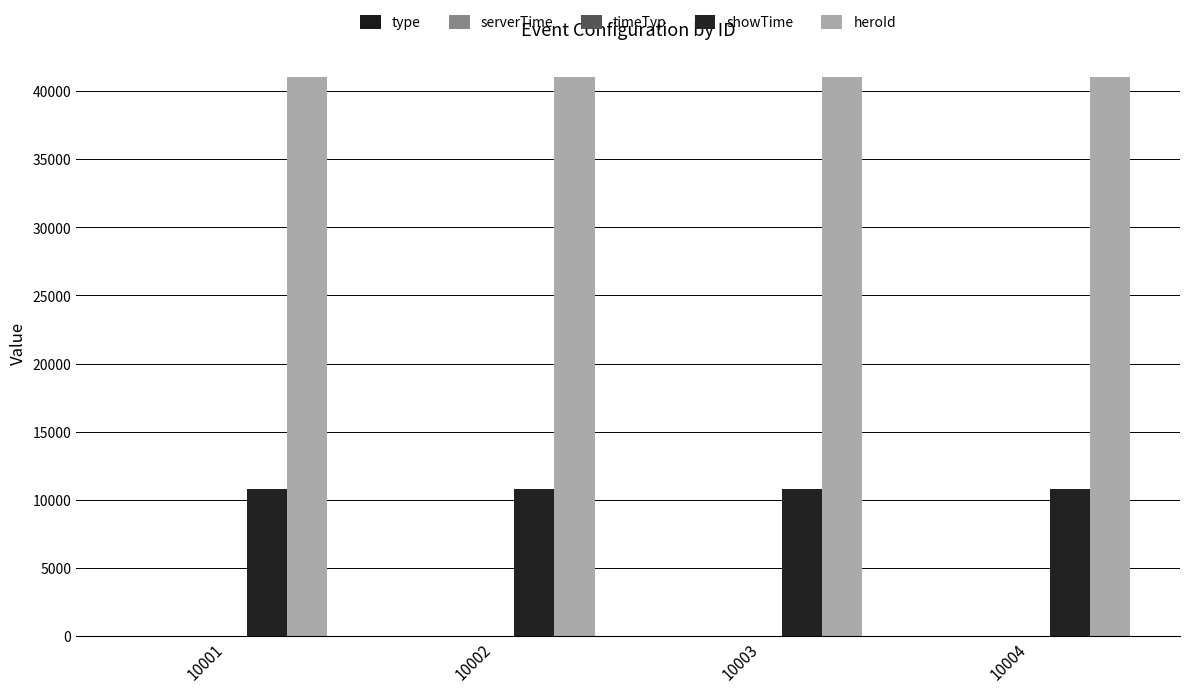

What is the value of the timeTyp bar at the 2nd from the left?

2